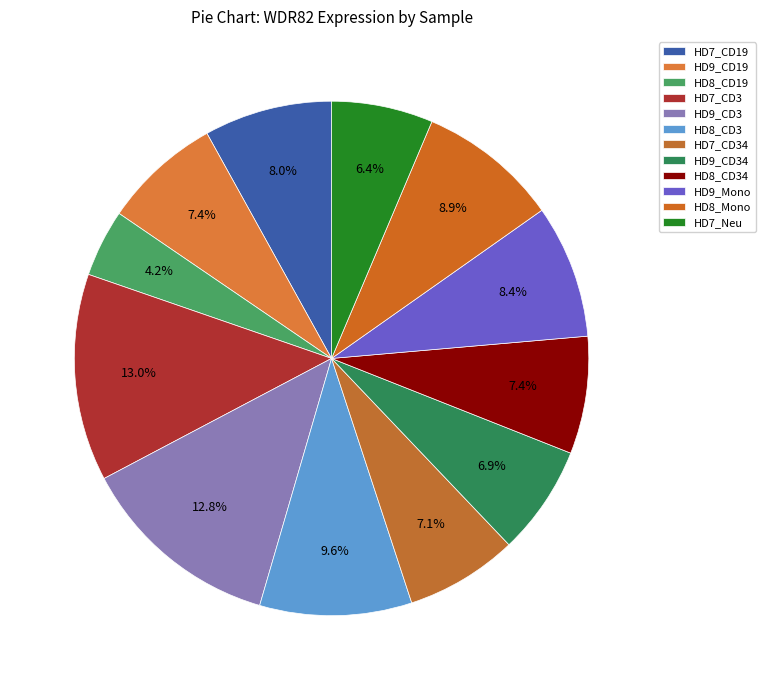

Does any single category account for the majority?

No